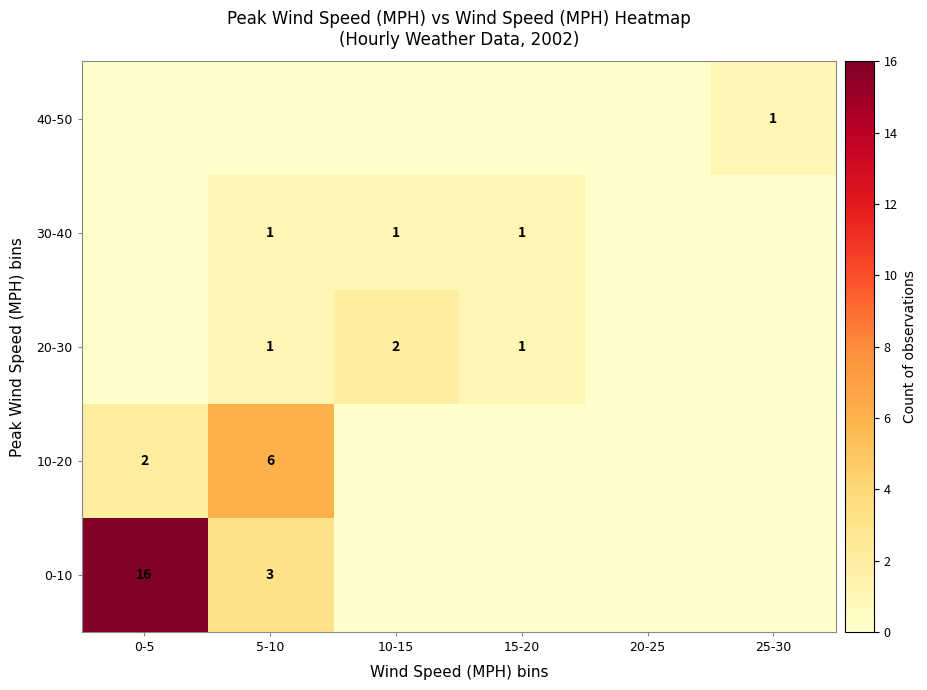

True or false: 30-40 has a value of 1 at 10-15.

True